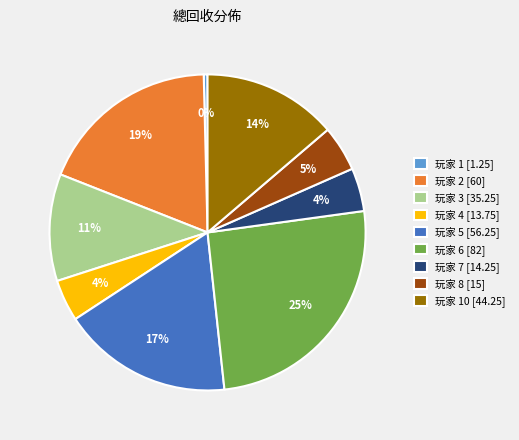

To the nearest percent, what is the combined percentage of 玩家 3 [35.25] and 玩家 6 [82]?

36%